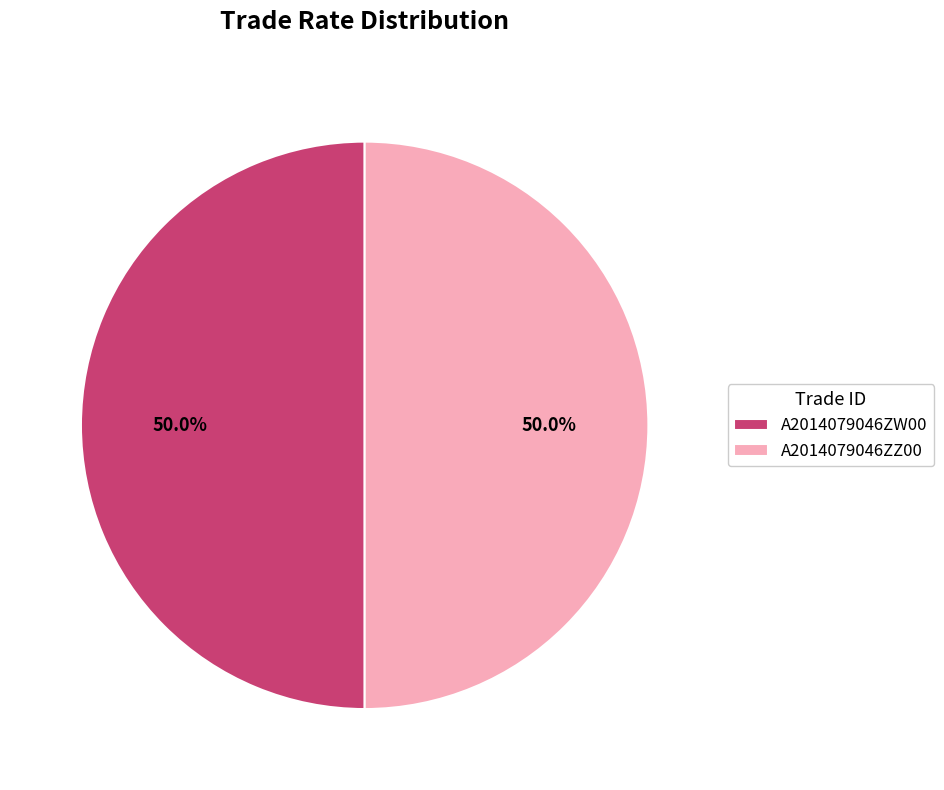

How many slices are in this pie chart?

2